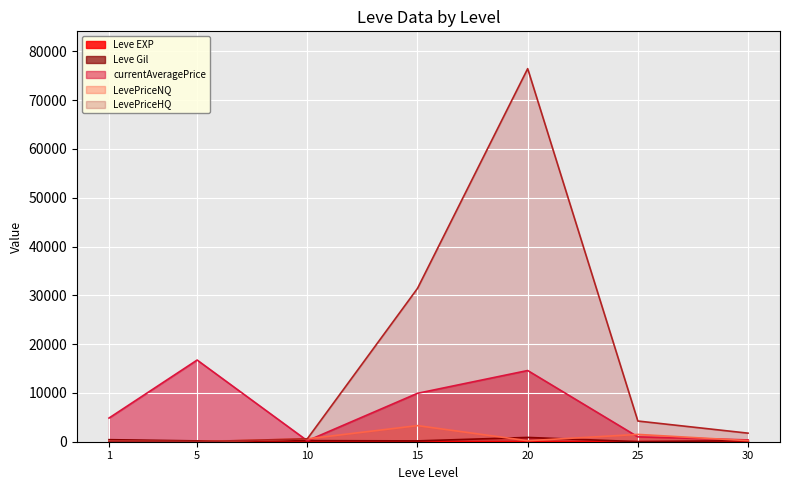

After their last crossing, which series has the higher values: LevePriceHQ or Leve Gil?

LevePriceHQ